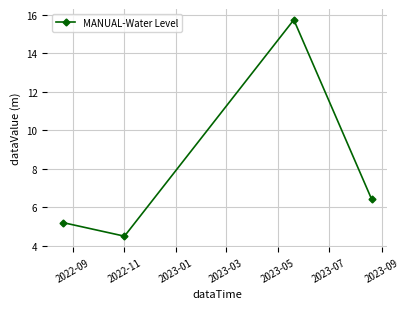

Reading left to right, transcribe all the data shown in this chart.

5.2	4.5	15.8	6.4